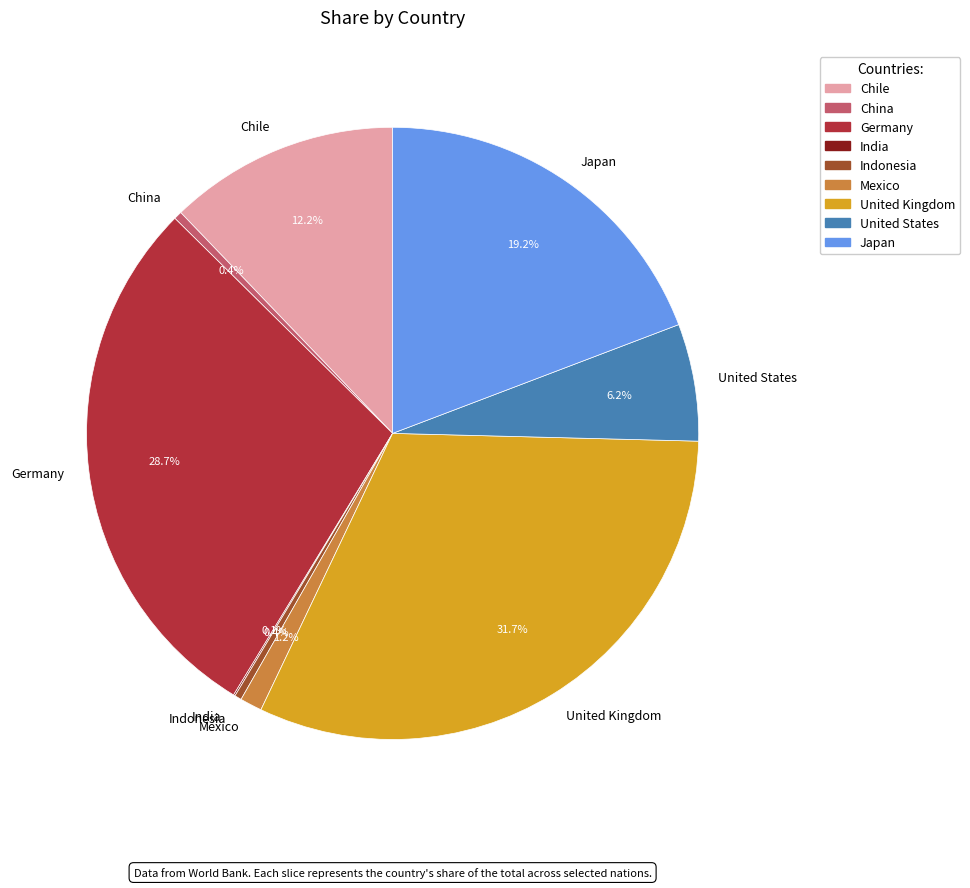

Is it true that Mexico is 12% of the pie?

False